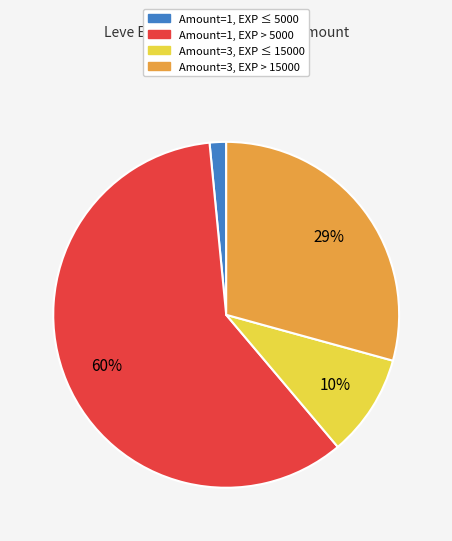

Is there a majority slice in this chart?

Yes